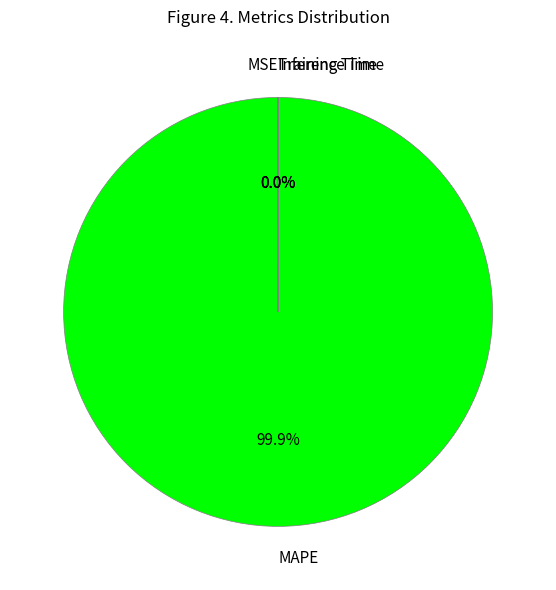

To the nearest percent, what is the difference between the largest and smallest slice percentages?

100%